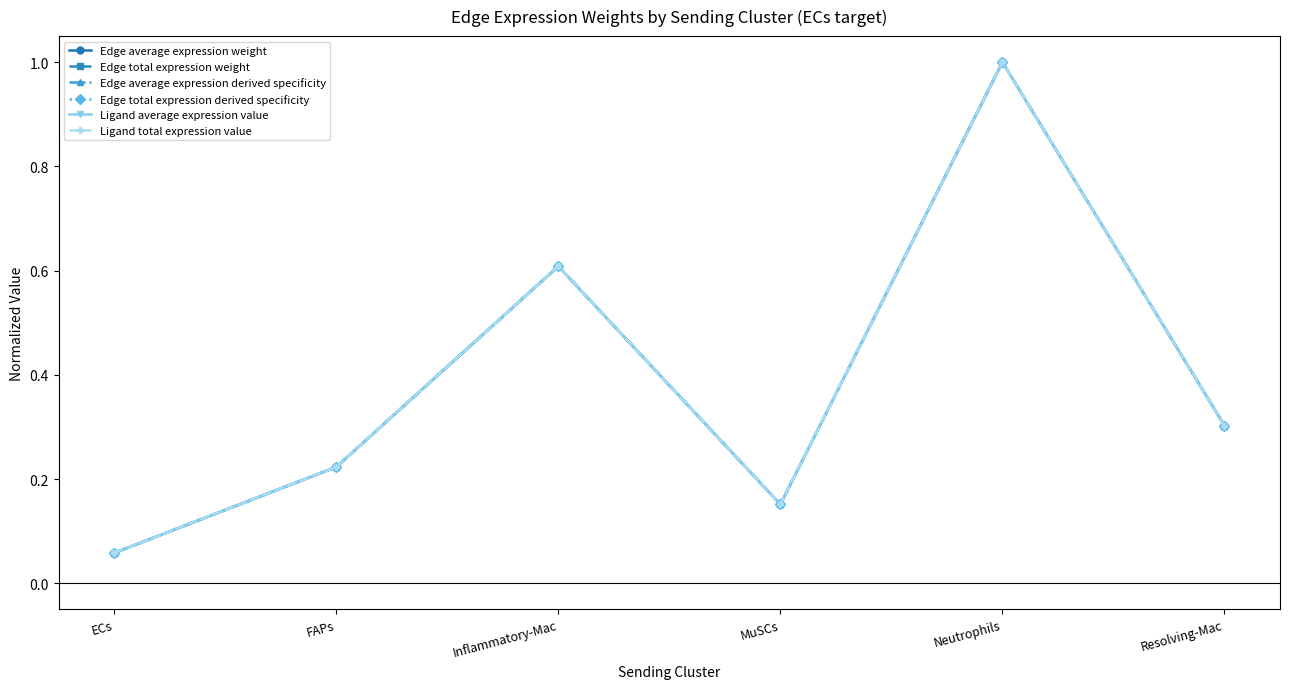

What is the greatest value displayed?

1.0